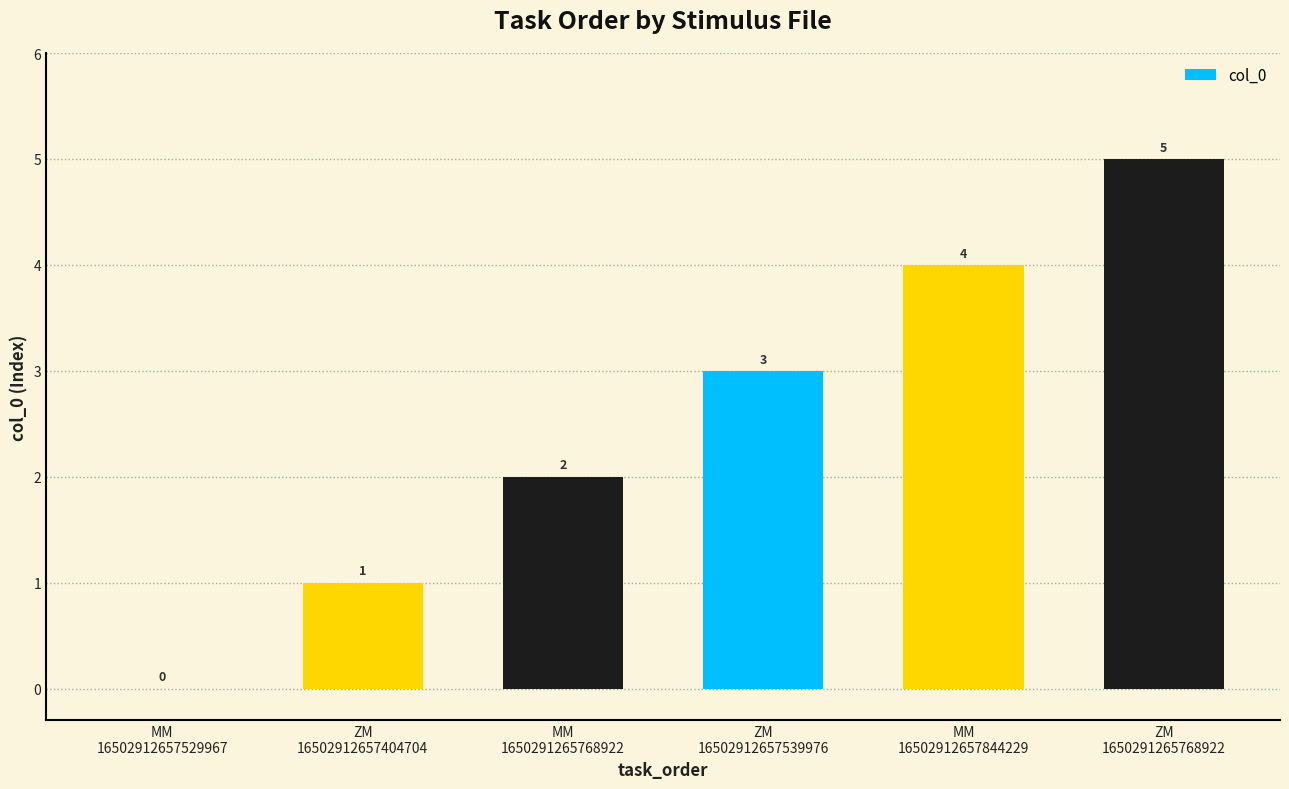

Does the chart contain stacked bars?

No